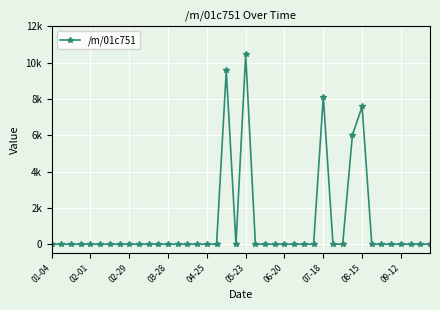

Is this an area chart (filled region under the line)?

No